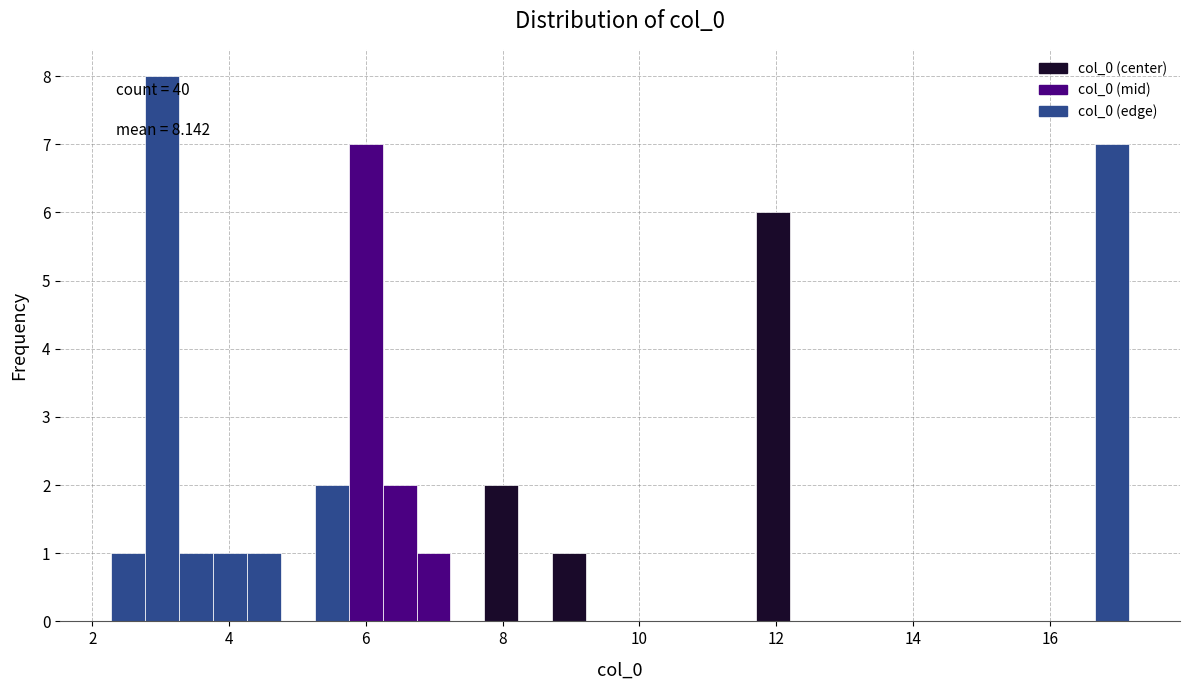

Around what value on the x-axis is the tallest bar? Give the approximate position of its centre, as read against the axis.

3.0